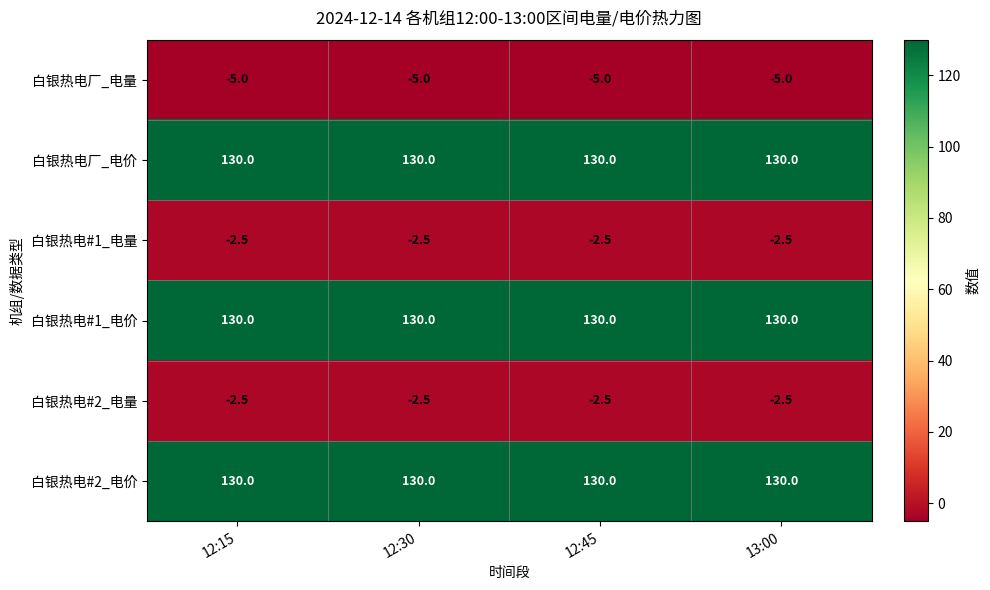

What is the greatest value displayed?

130.0